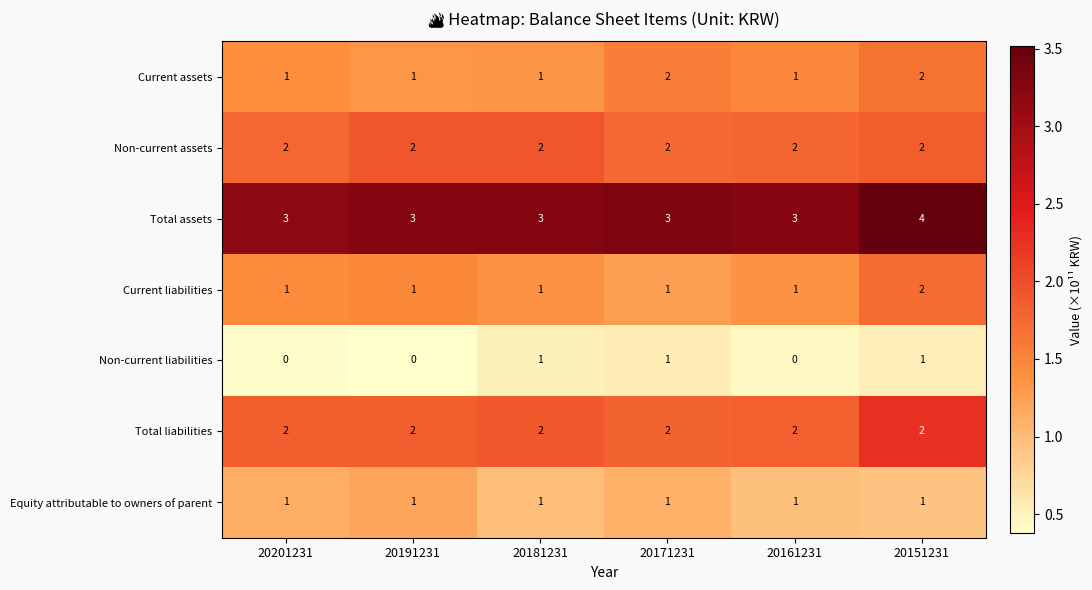

What is the approximate value of Total assets at 20191231?

3